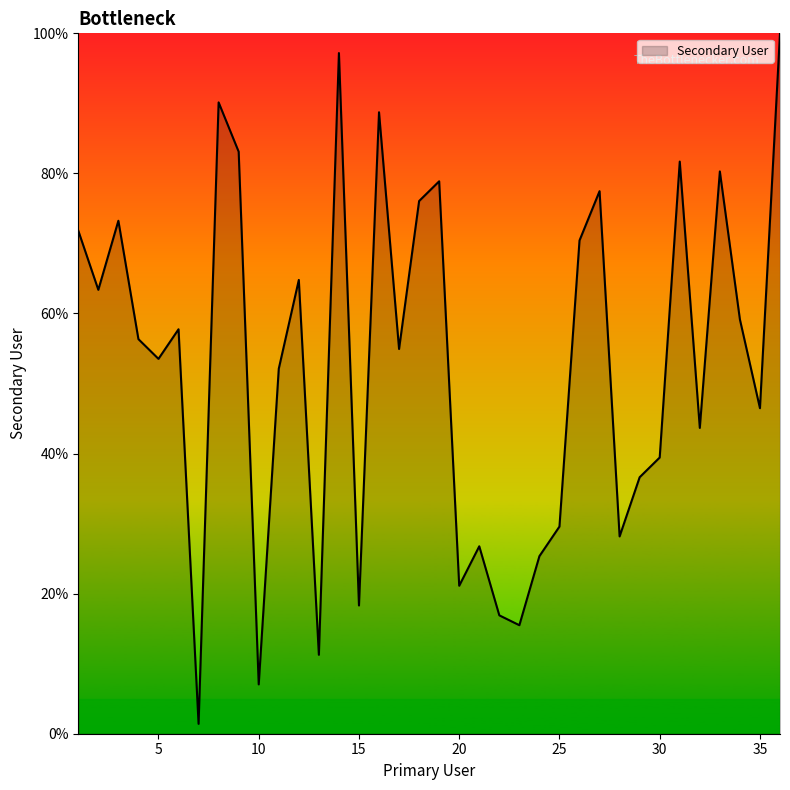

What is the difference between the maximum and minimum values?

98.6